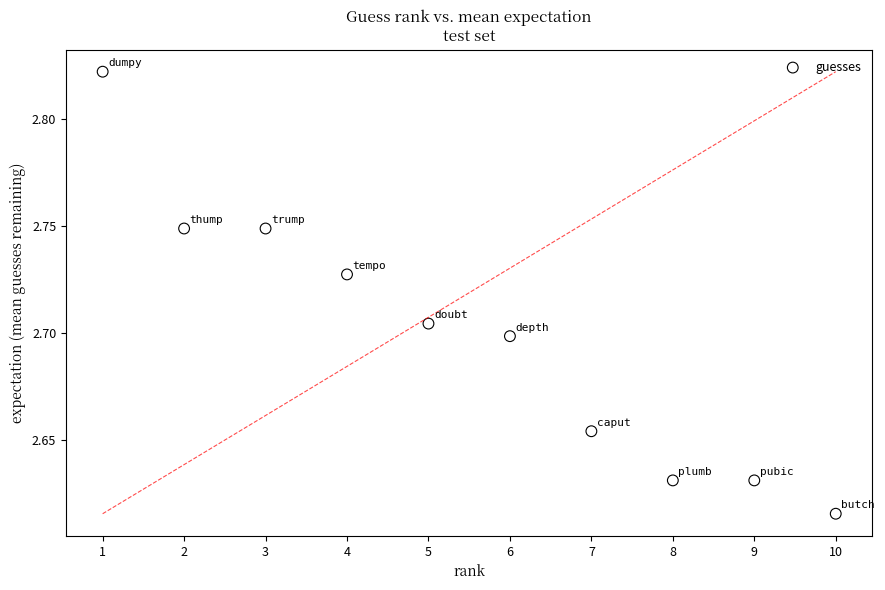

What is the range of X values (max minus min)?

9.0